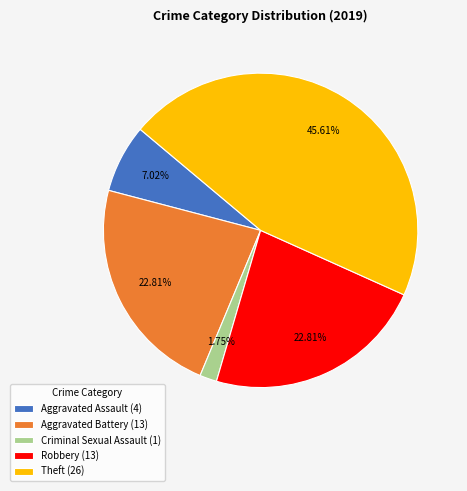

Which category has the biggest portion of the pie?

Theft